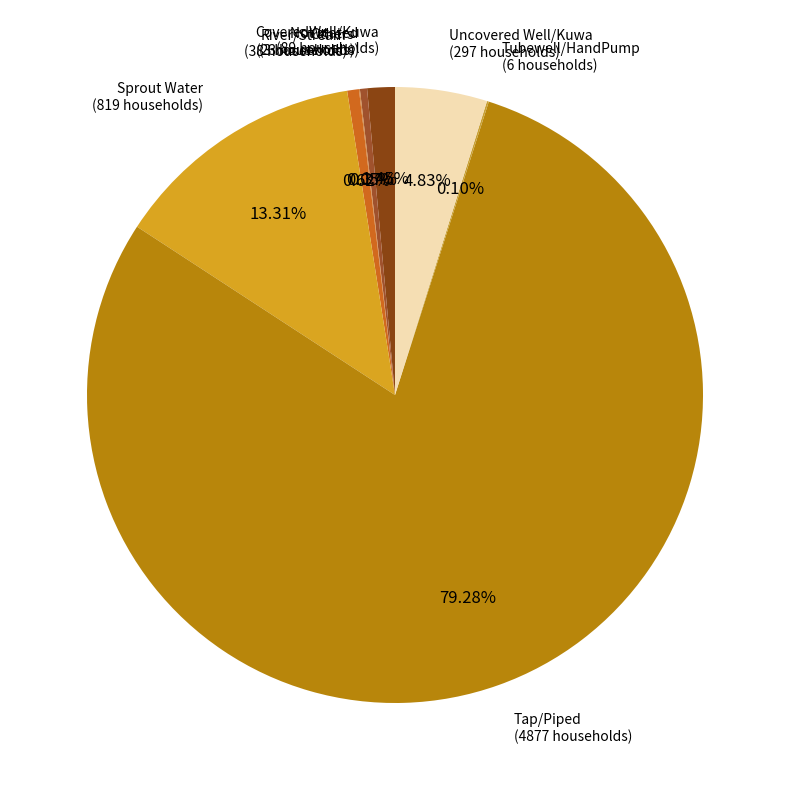

Is there any slice that represents more than half of the pie?

Yes